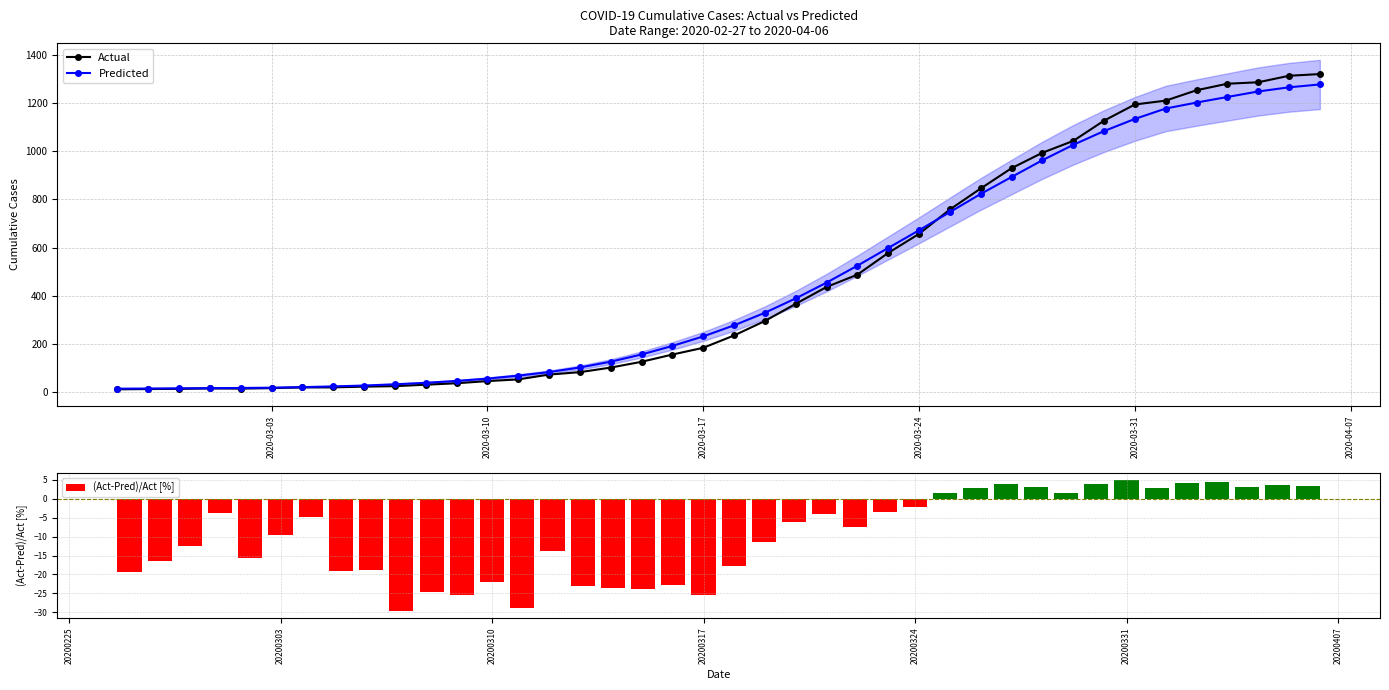

The value of (Act-Pred)/Act [%] at 20200331 is 2.6. True or false?

False